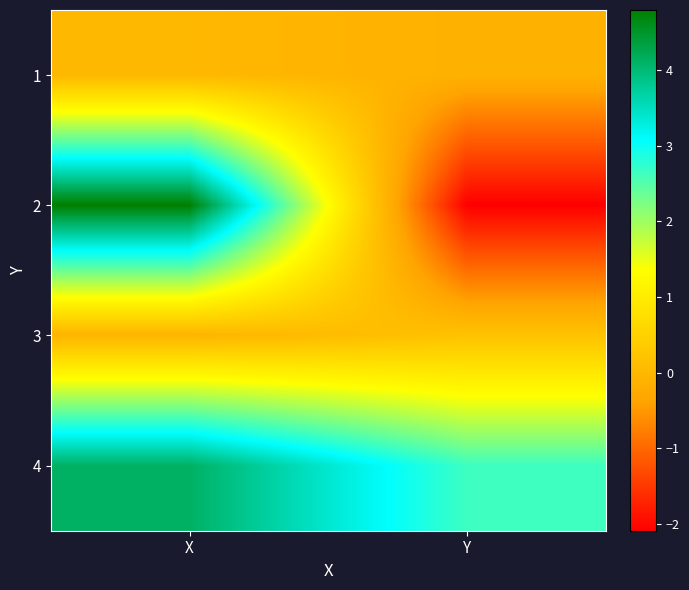

Reading right to left, list all the values displayed in this chart.

1: Y=-0.1	X=-0.0
2: Y=-2.1	X=4.8
3: Y=0.2	X=-0.1
4: Y=2.7	X=4.1